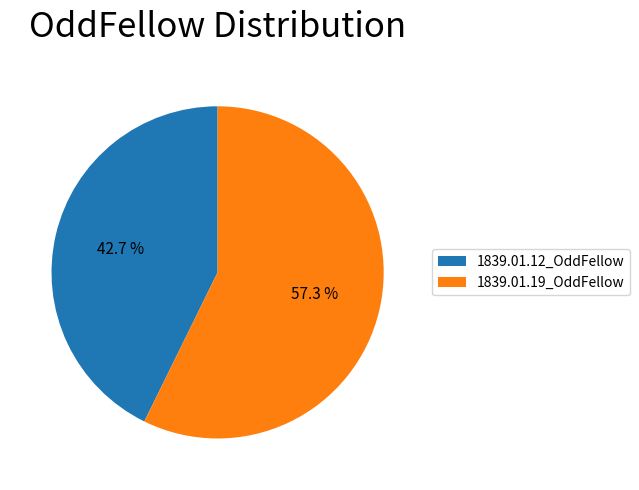

Is the sum of 1839.01.19_OddFellow and 1839.01.12_OddFellow greater than half?

Yes